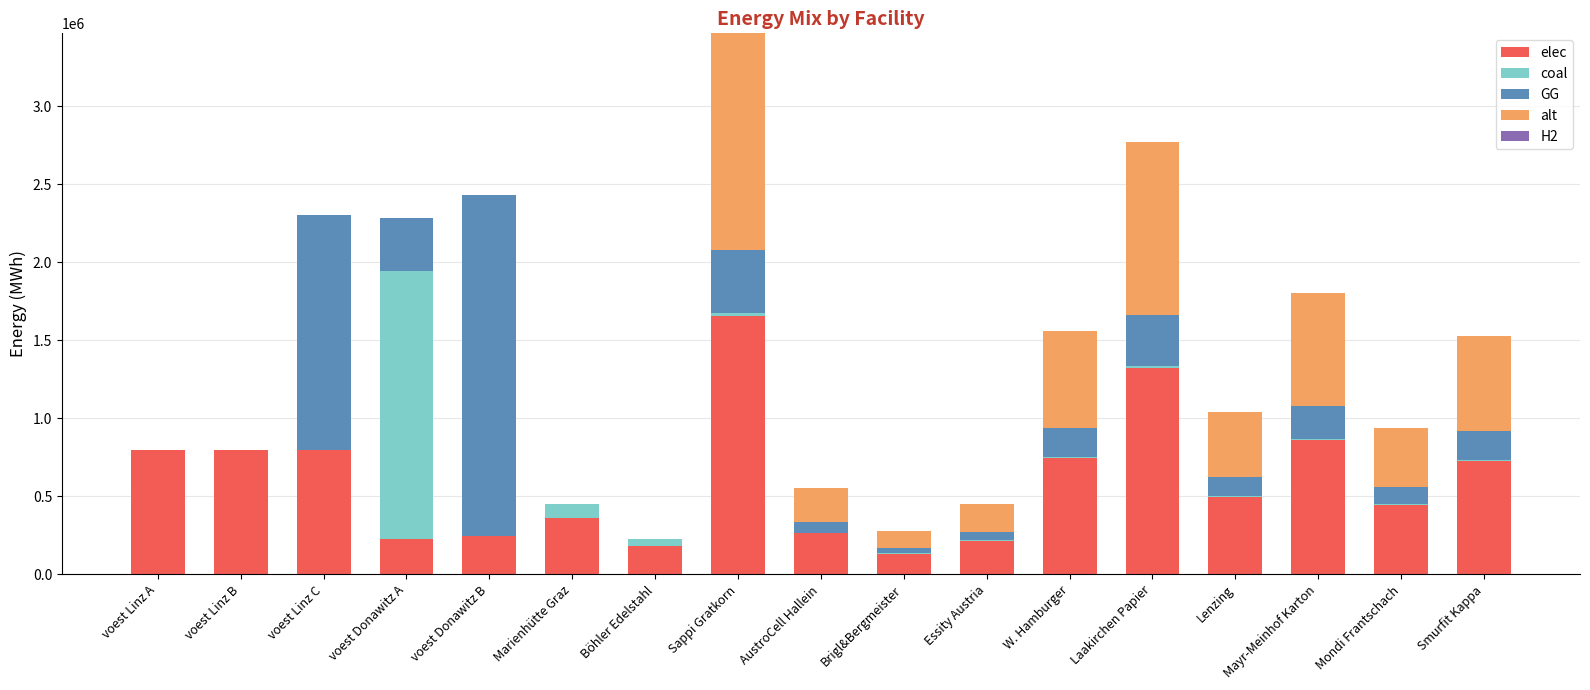

What is the sum of all elec values?

10254383.4